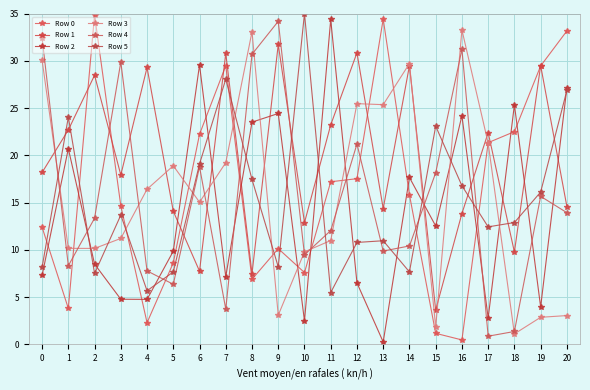

Which has a higher value, 20 or 8?

20